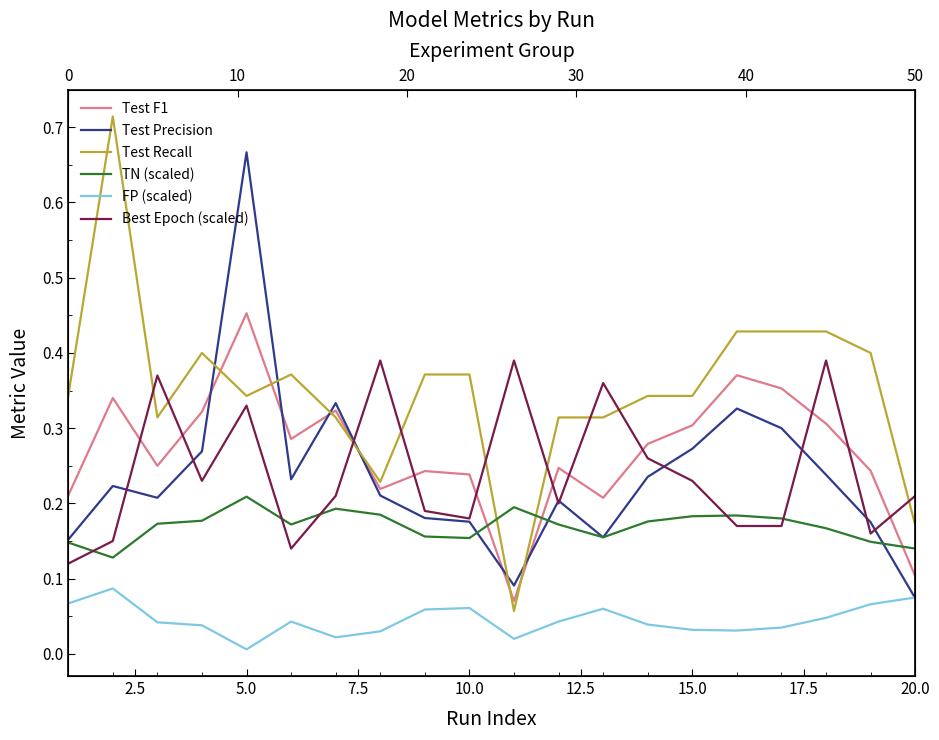

Is it true that Best Epoch (scaled) equals 0.2 at 10.0?

True